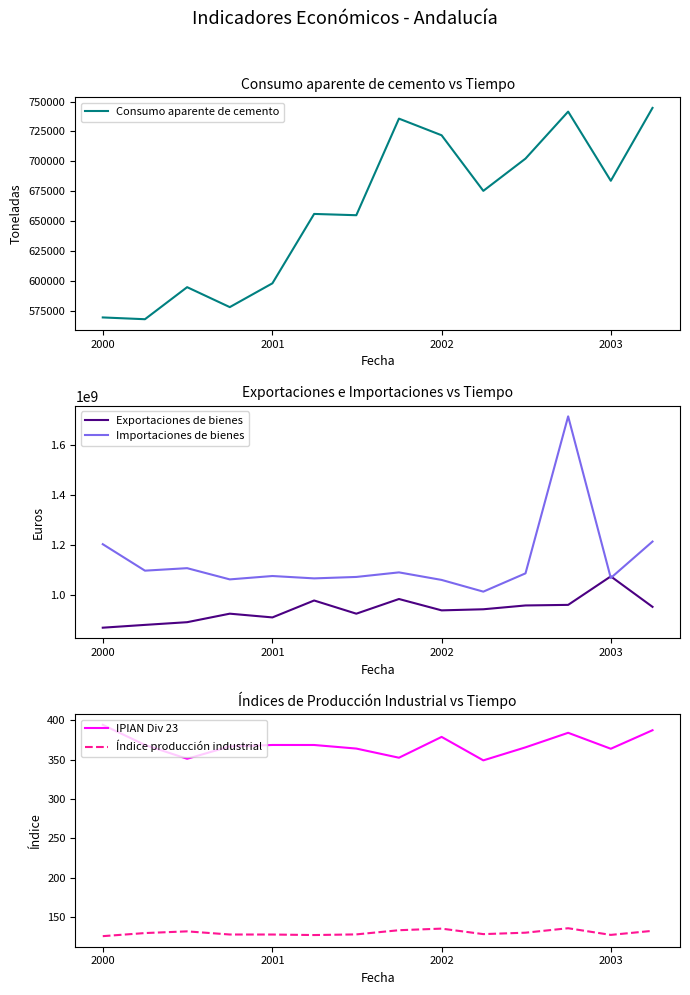

The value of Exportaciones de bienes at 2002 is 938856448.2. True or false?

True